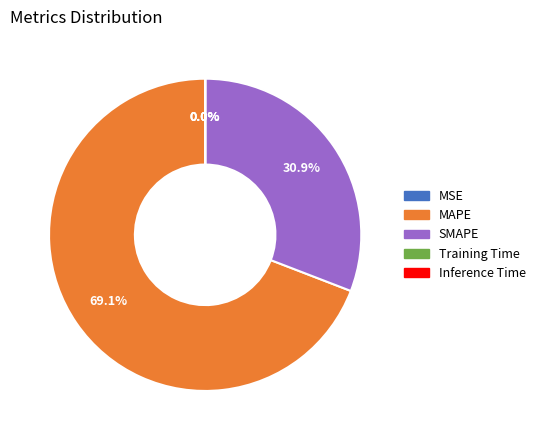

Approximately how many times larger is the value at SMAPE compared to MAPE?

0.4